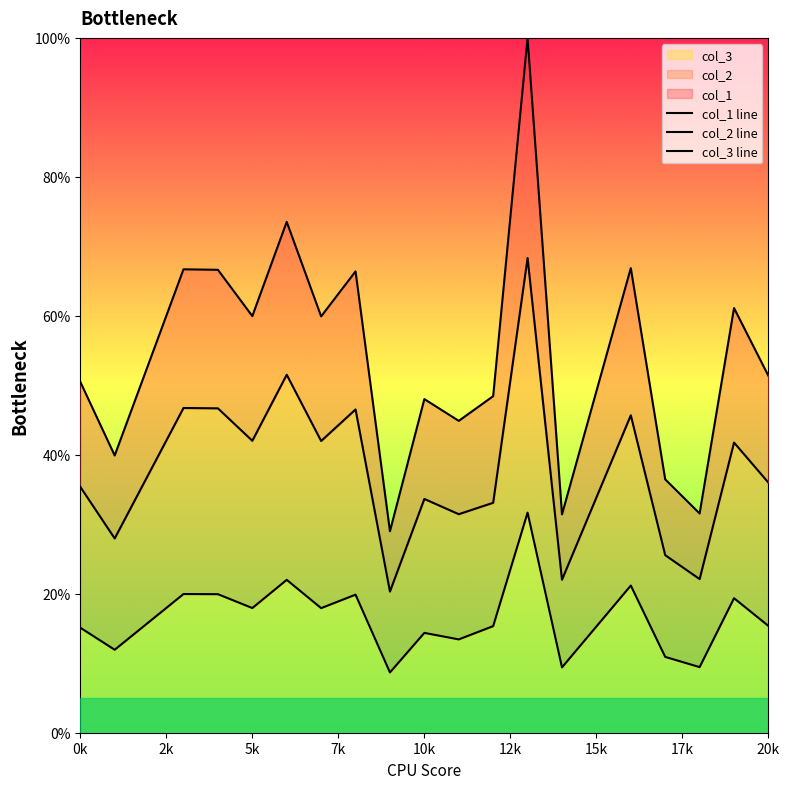

What is the maximum value for col_3?

31.7